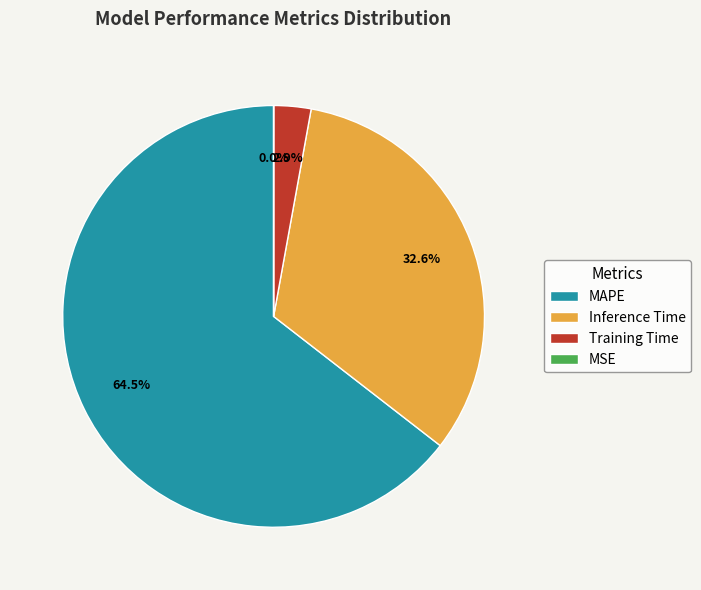

What is the majority slice?

MAPE